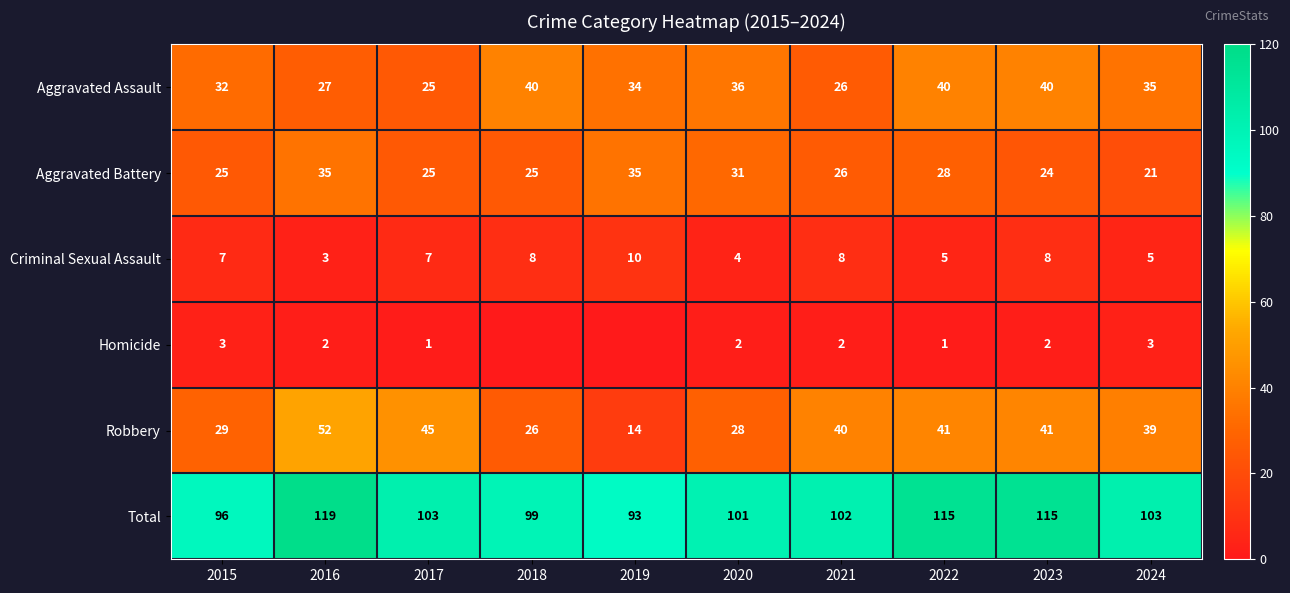

How many data points in Aggravated Battery are less than 26?

5